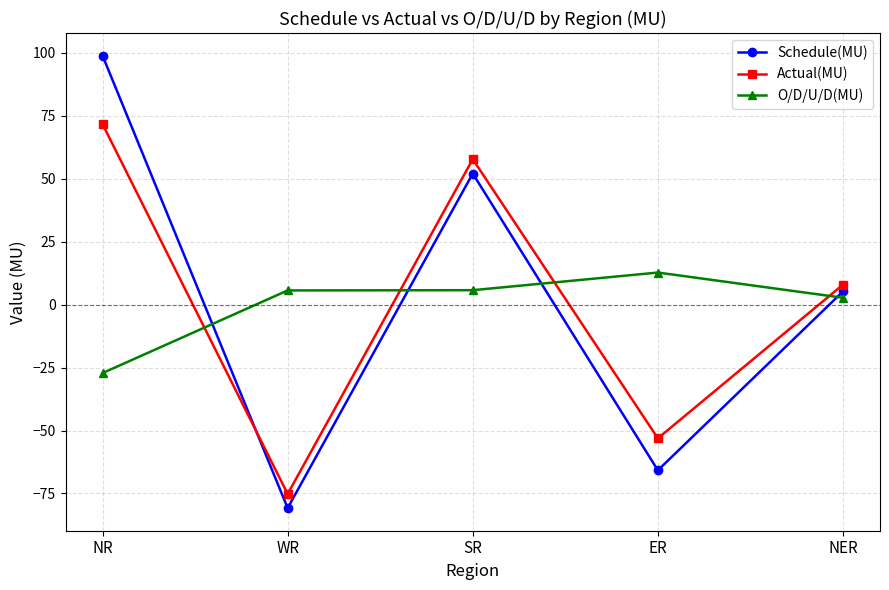

What is the difference between the maximum and minimum values in the Schedule(MU) series?

179.6